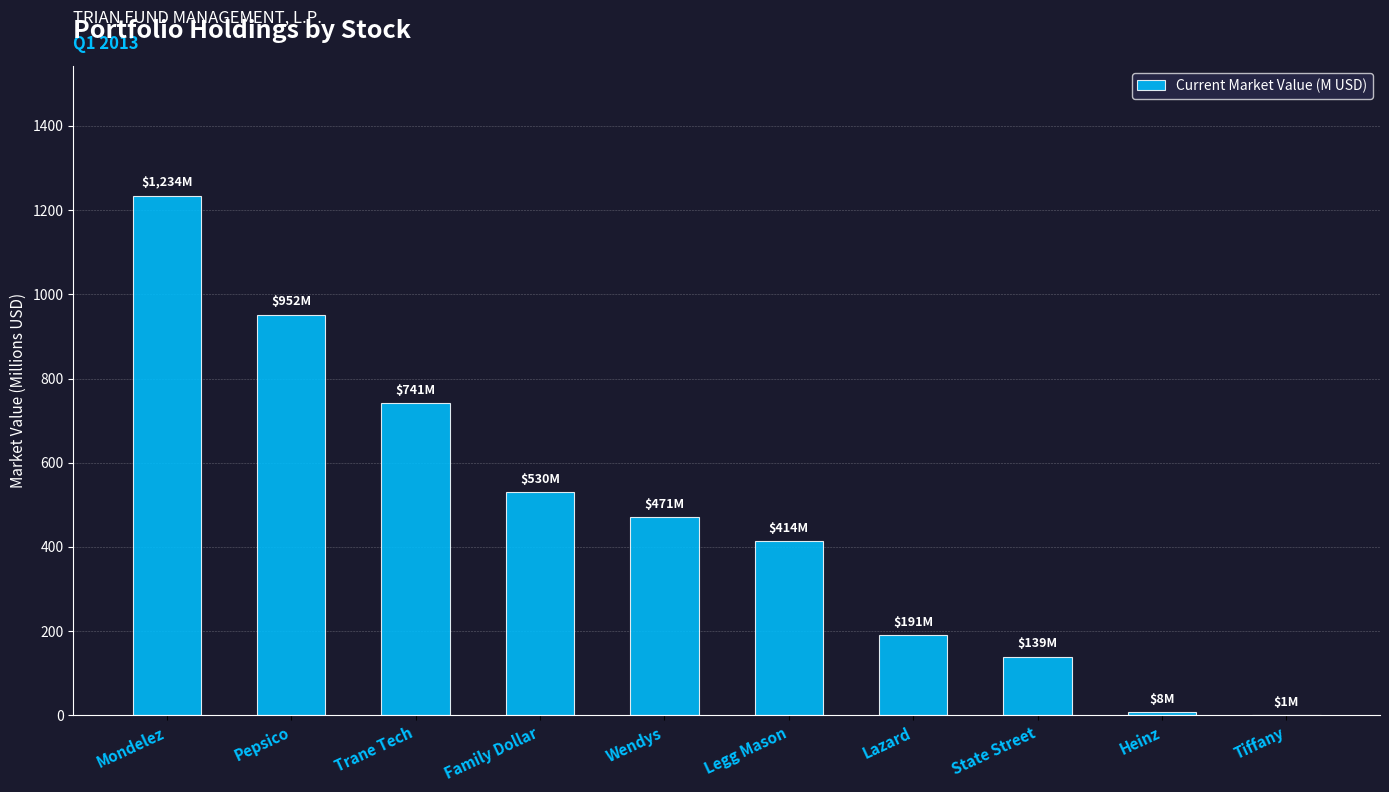

What is the sum of the values at Family Dollar and State Street?

668.8